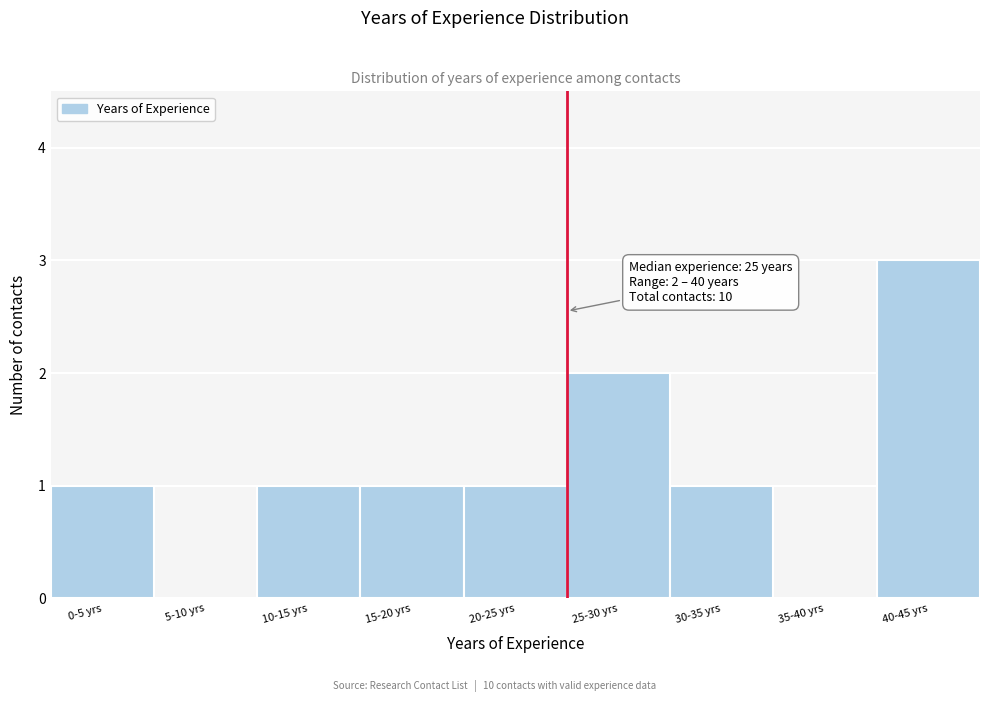

Reading left to right, list all the values displayed in this chart.

0-5 yrs=1	5-10 yrs=0	10-15 yrs=1	15-20 yrs=1	20-25 yrs=1	25-30 yrs=2	30-35 yrs=1	35-40 yrs=0	40-45 yrs=3